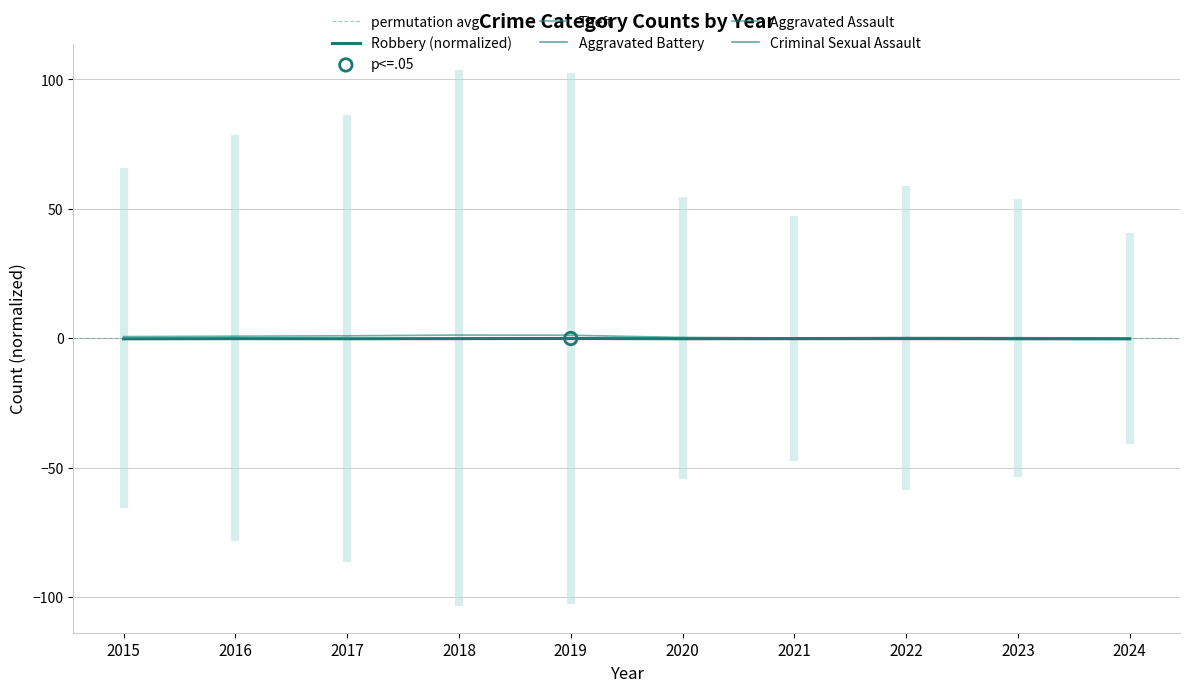

At which category is the sum across all series the highest?

2018